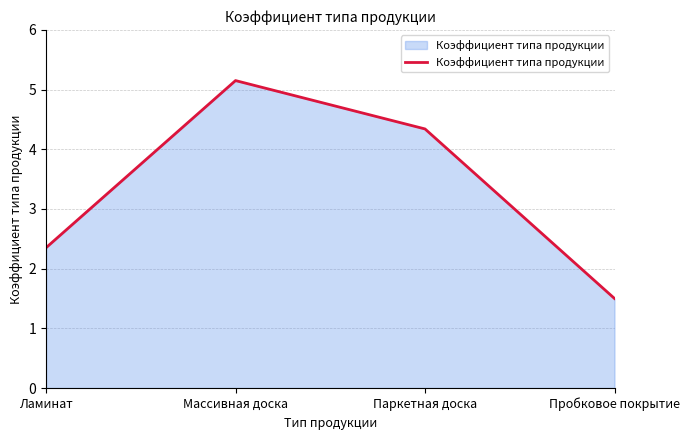

What is the average value?

3.3